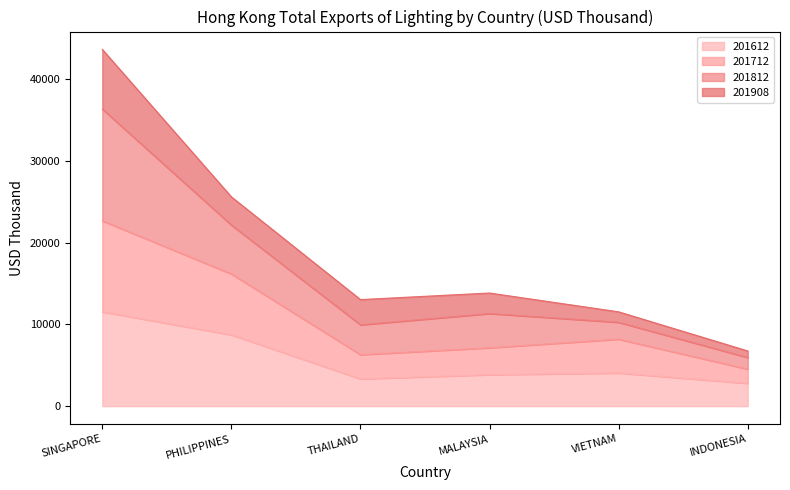

What is the total value across all series at SINGAPORE?

43639.8